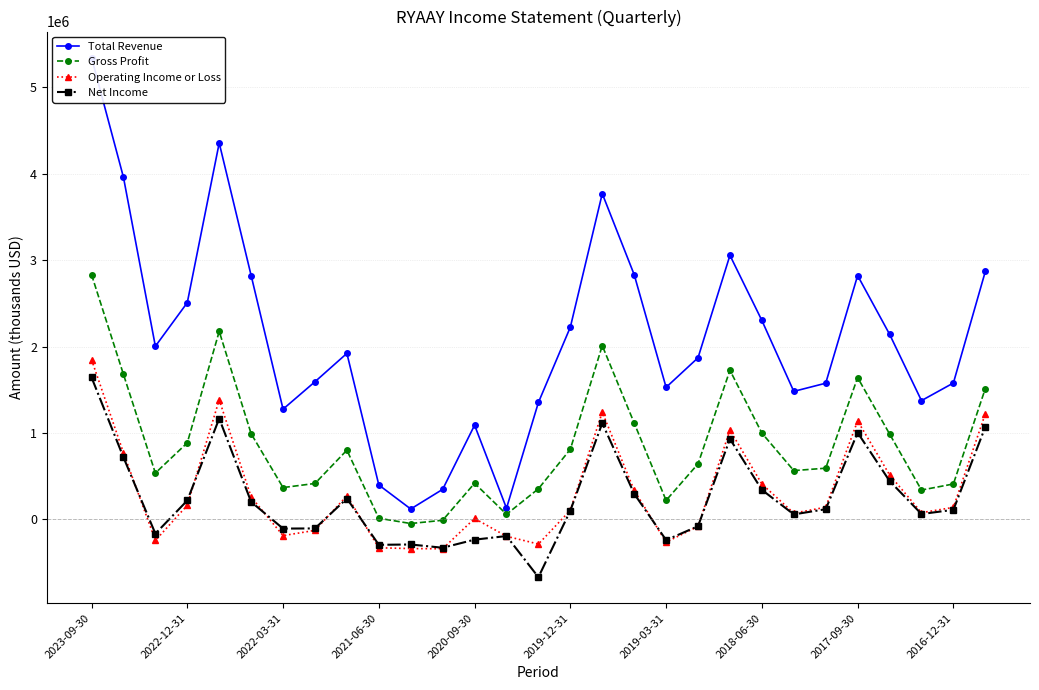

What are all the series names shown in the legend?

Total Revenue, Gross Profit, Operating Income or Loss, Net Income